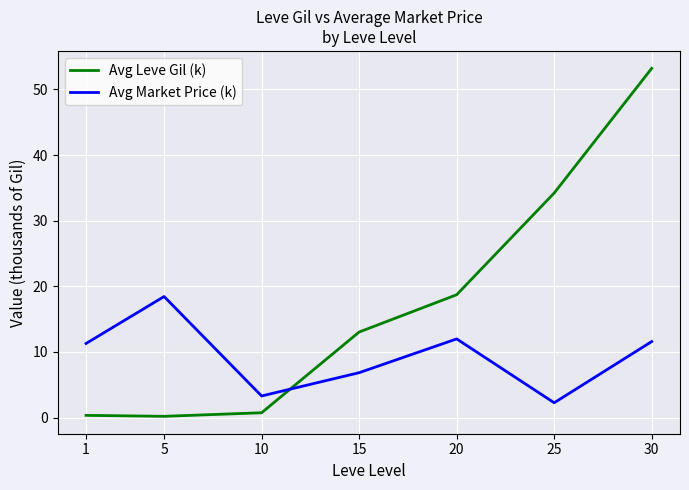

Between which two adjacent categories do Avg Leve Gil (k) and Avg Market Price (k) first intersect?

10 and 15